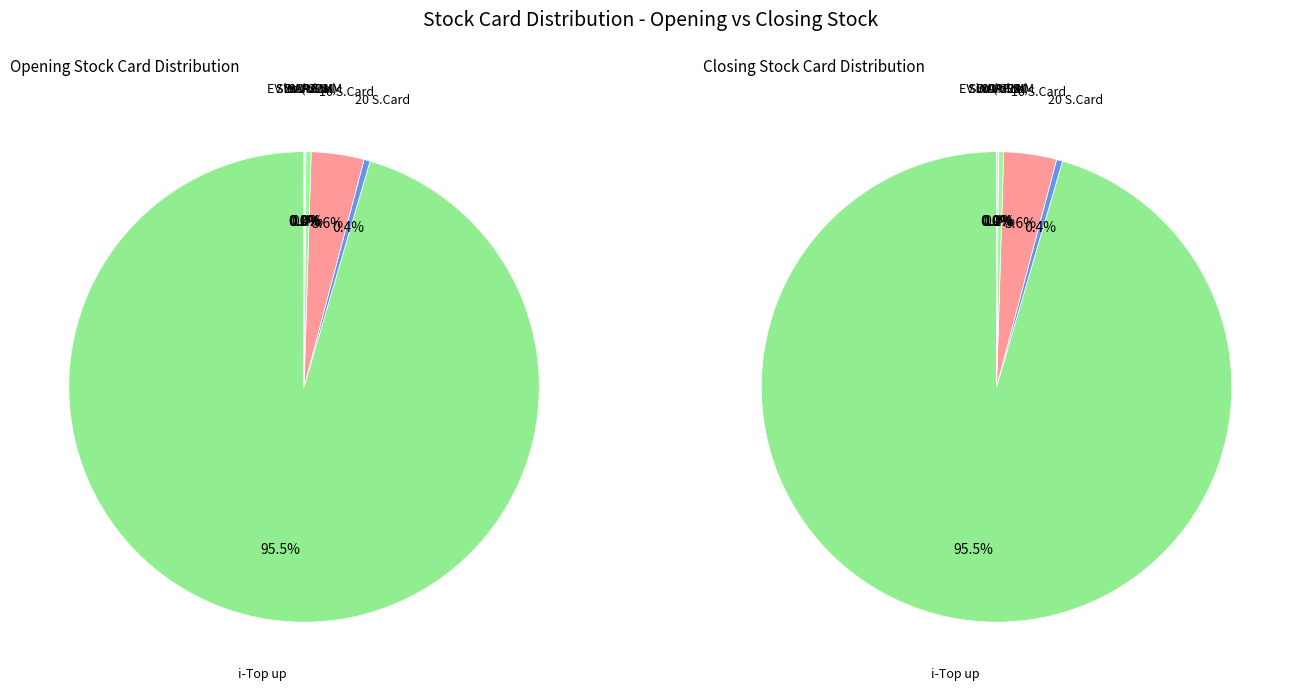

To the nearest percent, what is the difference between the Sim (M2M) and 10 S.Card slice percentages?

4%